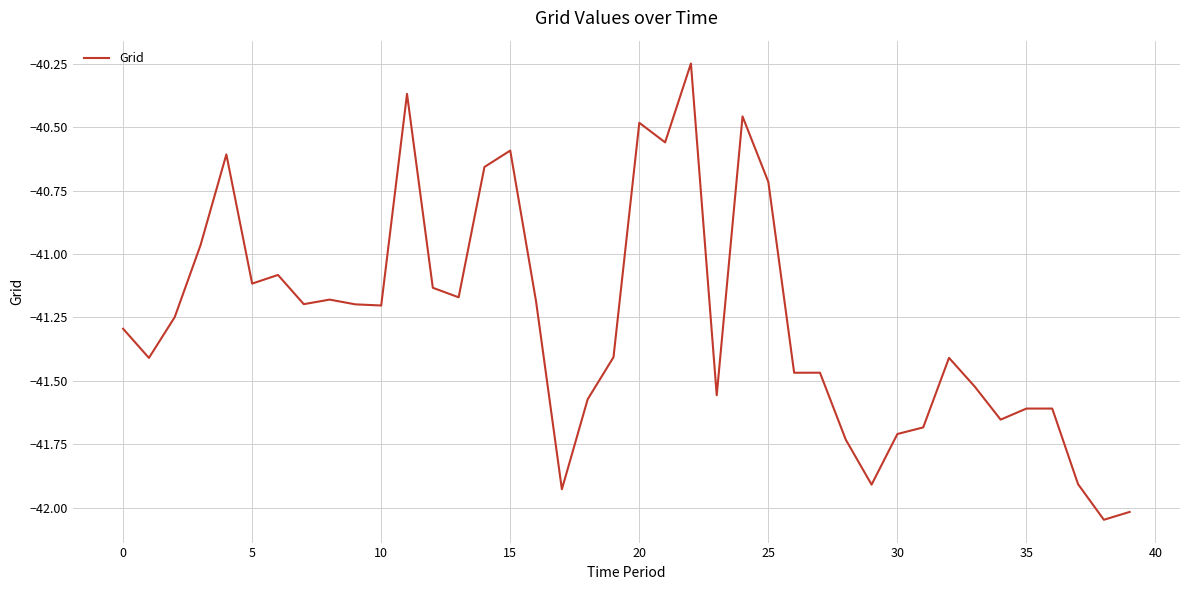

What is the difference between the maximum and minimum values?

1.8